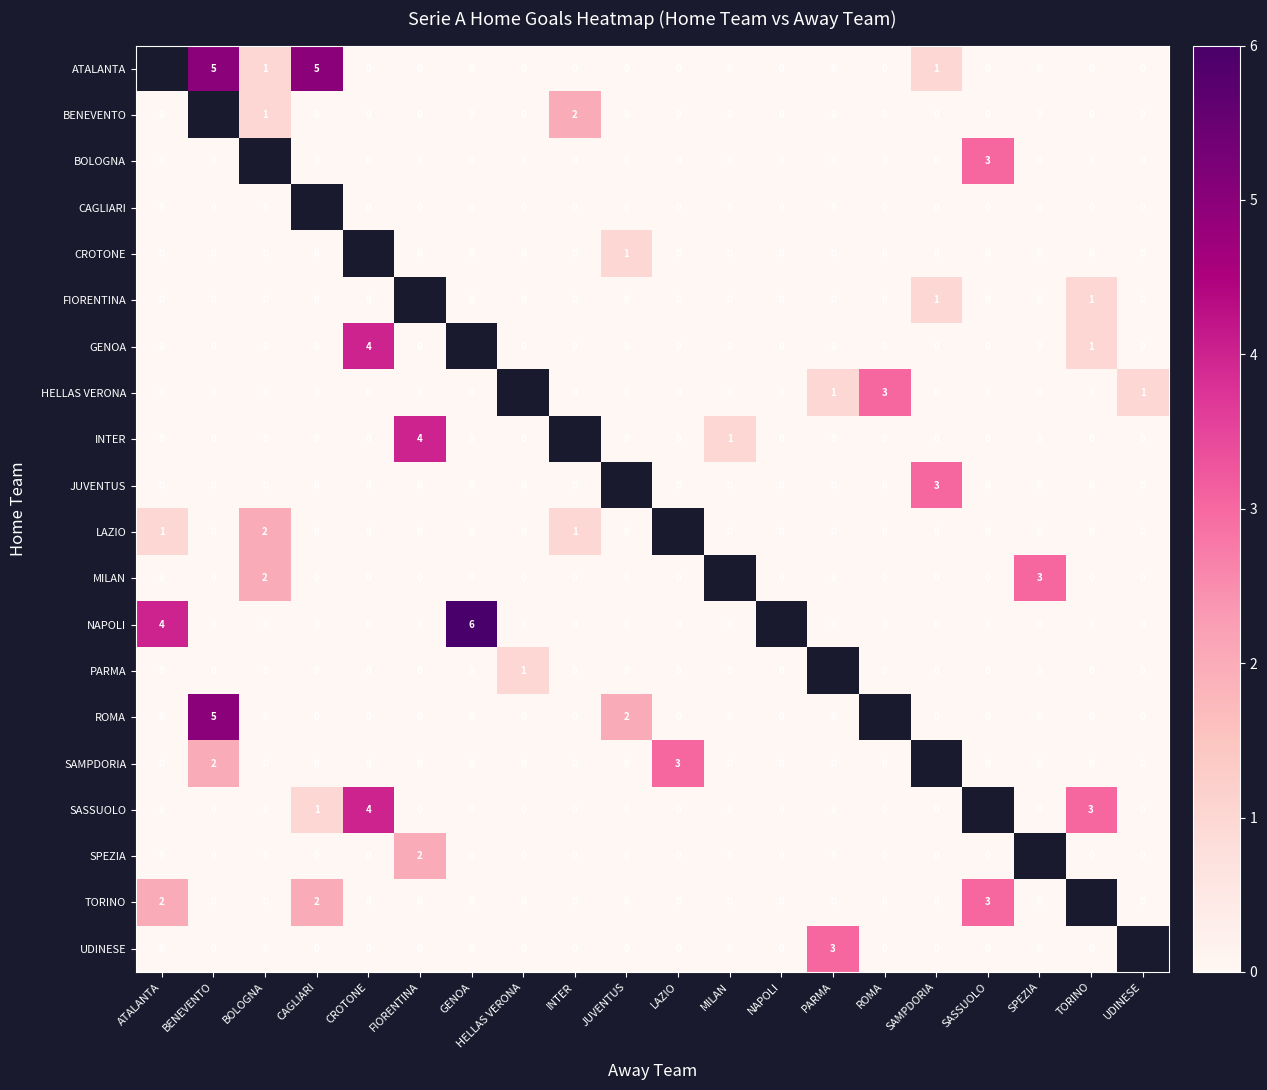

Is the value of INTER at MILAN greater than the value of ROMA at INTER?

Yes